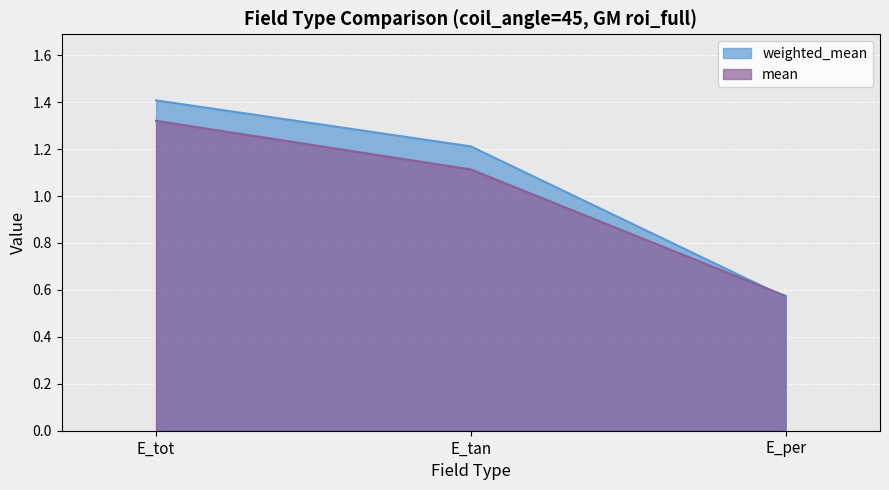

At which label does weighted_mean first exceed 1?

E_tot